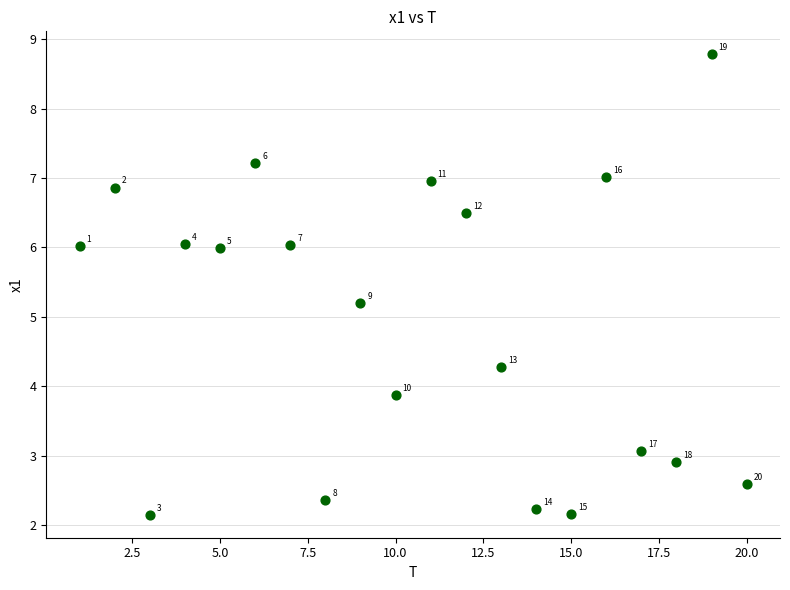

What Y value in the scatter plot is closest to 5?

5.2